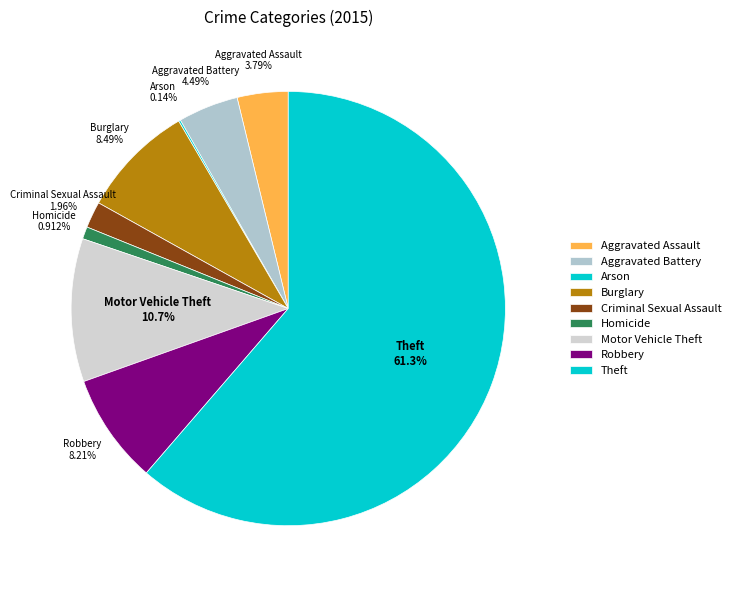

To the nearest percent, what is the difference between the Aggravated Battery and Aggravated Assault slice percentages?

1%